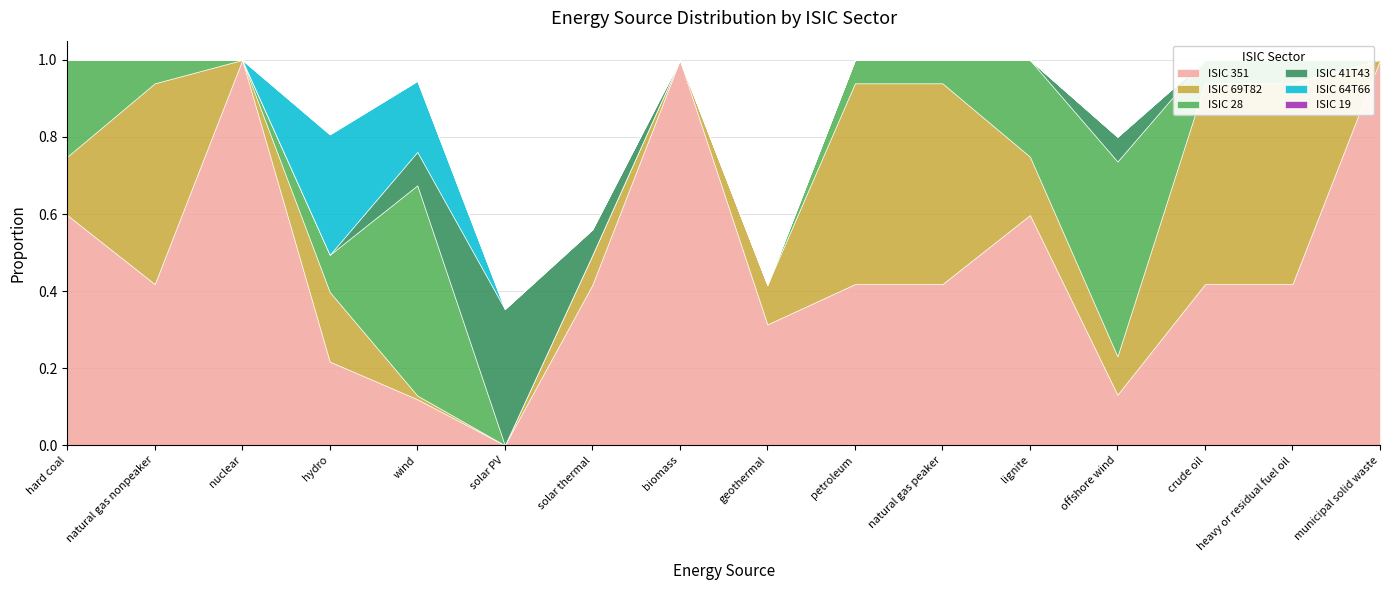

Reading left to right, list all the values displayed in this chart.

ISIC 351: hard coal=0.6	natural gas nonpeaker=0.4	nuclear=1.0	hydro=0.2	wind=0.1	solar PV=0.0	solar thermal=0.4	biomass=1.0	geothermal=0.3	petroleum=0.4	natural gas peaker=0.4	lignite=0.6	offshore wind=0.1	crude oil=0.4	heavy or residual fuel oil=0.4	municipal solid waste=1.0
ISIC 69T82: hard coal=0.2	natural gas nonpeaker=0.5	nuclear=0.0	hydro=0.2	wind=0.0	solar PV=0.0	solar thermal=0.1	biomass=0.0	geothermal=0.1	petroleum=0.5	natural gas peaker=0.5	lignite=0.2	offshore wind=0.1	crude oil=0.5	heavy or residual fuel oil=0.5	municipal solid waste=0.0
ISIC 28: hard coal=0.3	natural gas nonpeaker=0.1	nuclear=0.0	hydro=0.1	wind=0.5	solar PV=0.0	solar thermal=0.0	biomass=0.0	geothermal=0.0	petroleum=0.1	natural gas peaker=0.1	lignite=0.3	offshore wind=0.5	crude oil=0.1	heavy or residual fuel oil=0.1	municipal solid waste=0.0
ISIC 41T43: hard coal=0.0	natural gas nonpeaker=0.0	nuclear=0.0	hydro=0.0	wind=0.1	solar PV=0.4	solar thermal=0.1	biomass=0.0	geothermal=0.0	petroleum=0.0	natural gas peaker=0.0	lignite=0.0	offshore wind=0.1	crude oil=0.0	heavy or residual fuel oil=0.0	municipal solid waste=0.0
ISIC 64T66: hard coal=0.0	natural gas nonpeaker=0.0	nuclear=0.0	hydro=0.3	wind=0.2	solar PV=0.0	solar thermal=0.0	biomass=0.0	geothermal=0.0	petroleum=0.0	natural gas peaker=0.0	lignite=0.0	offshore wind=0.0	crude oil=0.0	heavy or residual fuel oil=0.0	municipal solid waste=0.0
ISIC 19: hard coal=0.0	natural gas nonpeaker=0.0	nuclear=0.0	hydro=0.0	wind=0.0	solar PV=0.0	solar thermal=0.0	biomass=0.0	geothermal=0.0	petroleum=0.0	natural gas peaker=0.0	lignite=0.0	offshore wind=0.0	crude oil=0.0	heavy or residual fuel oil=0.0	municipal solid waste=0.0